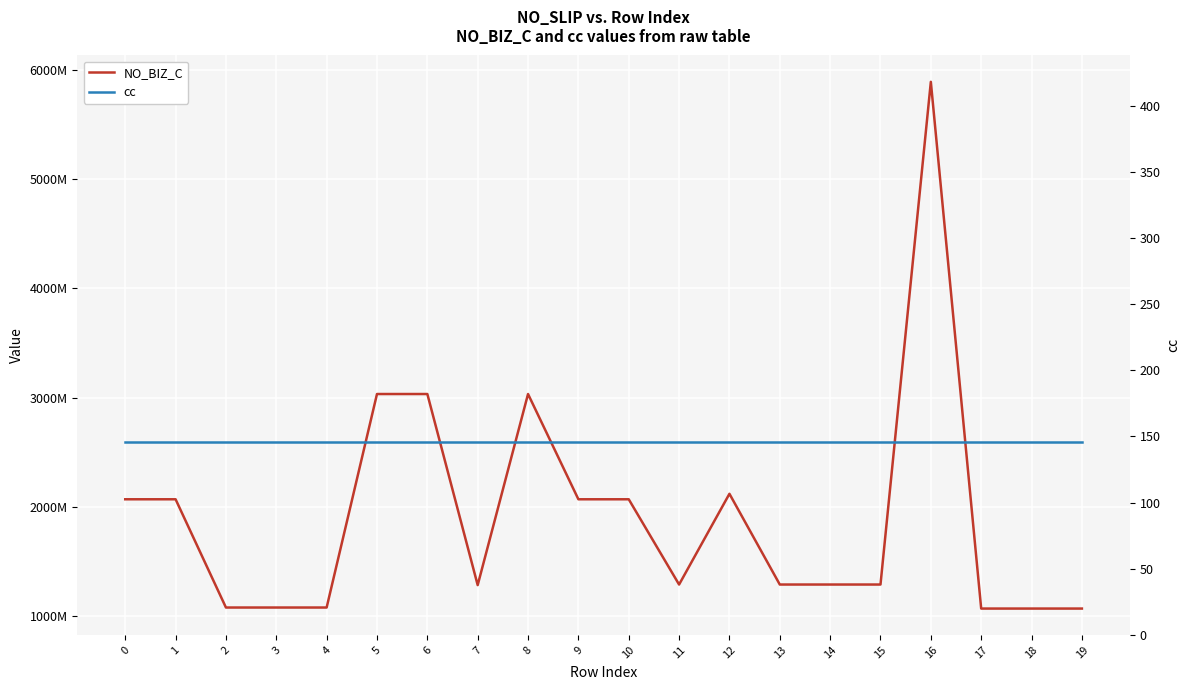

How many categories are shown in the chart?

20